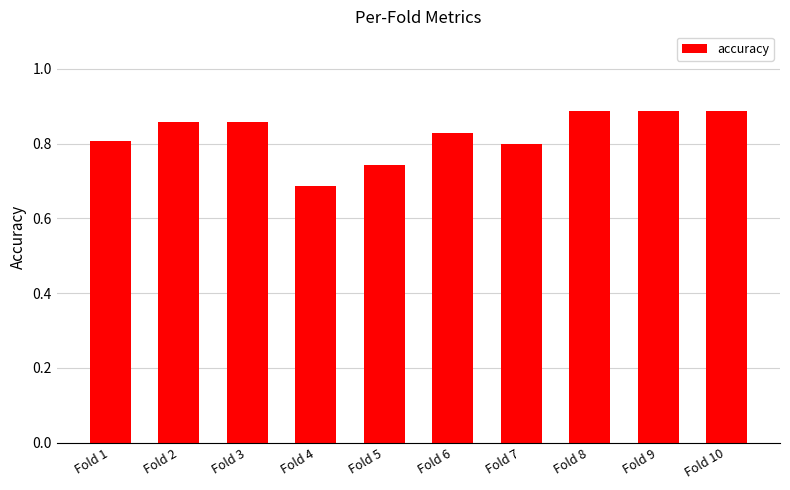

Which label corresponds to the smallest value in the chart?

Fold 4